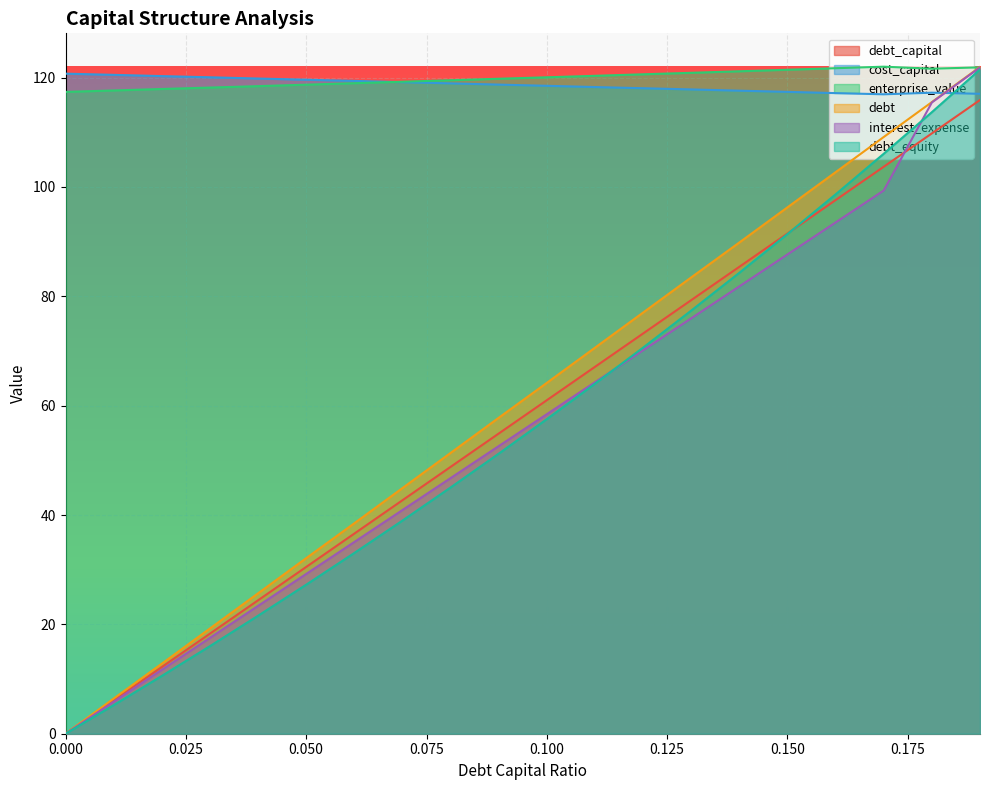

Which has a higher value, 0.14 or 0.1?

0.14